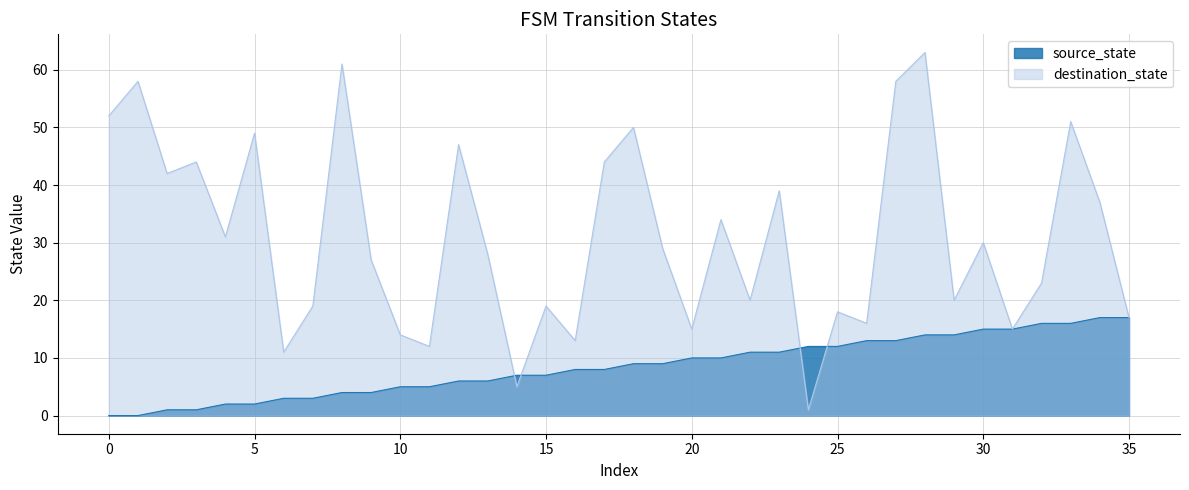

What is the value of the destination_state point at the 31st from the left?

30